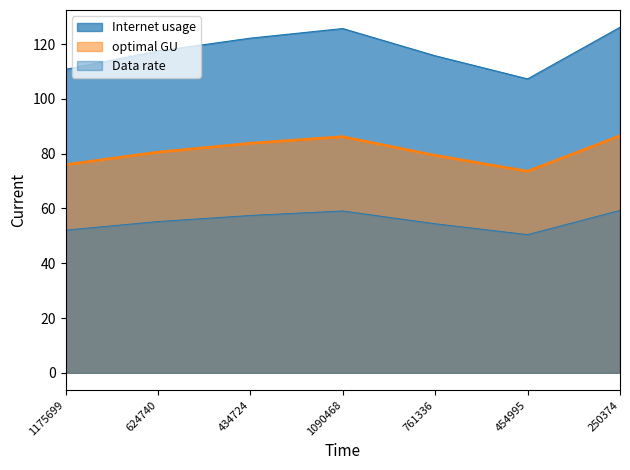

What is the average value of the Internet usage series?

117.9